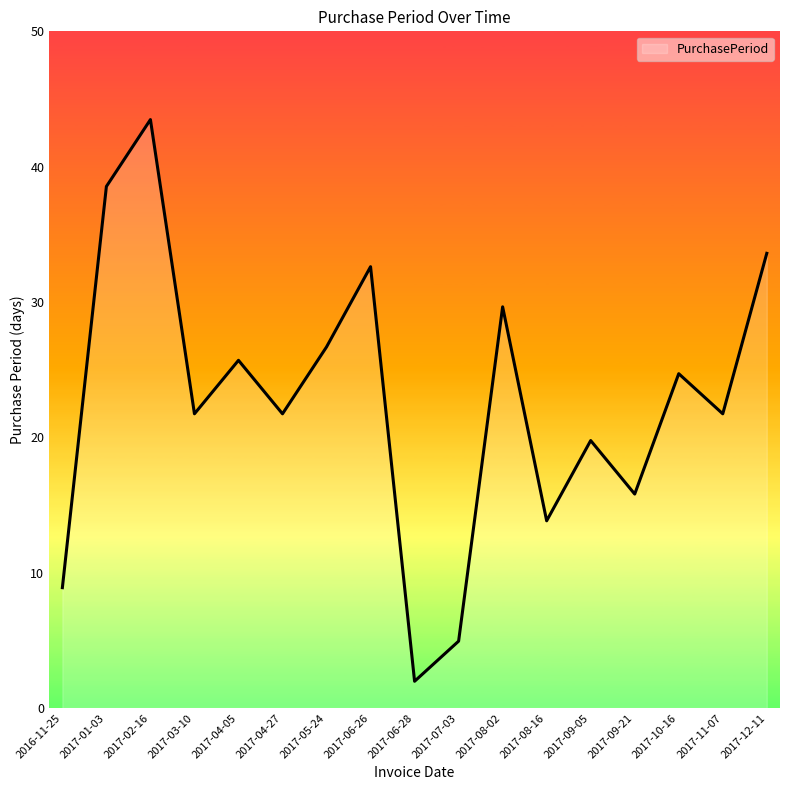

At which category does the data reach its first local valley?

2017-03-10